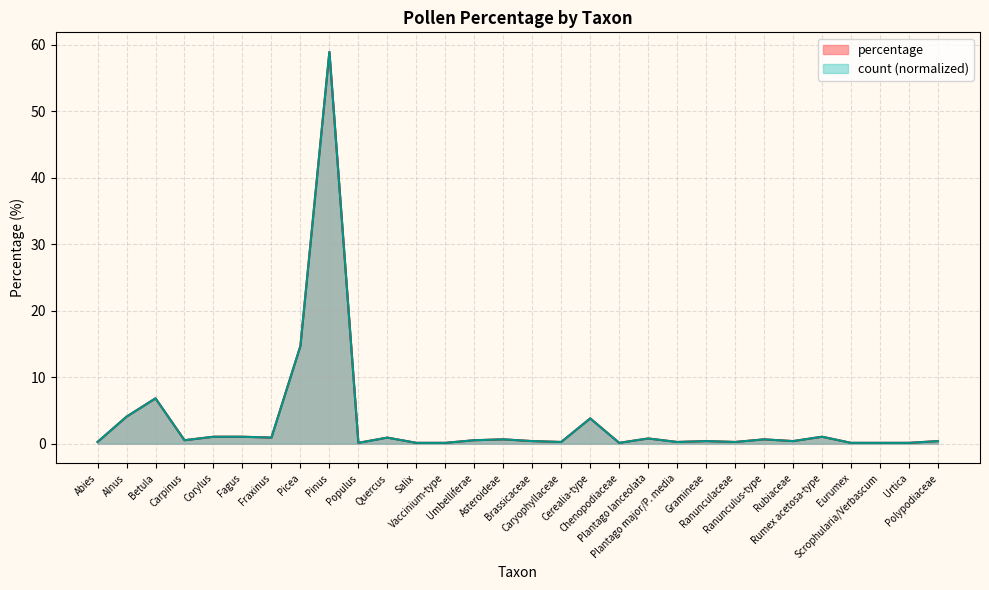

What position from the right is Chenopodiaceae?

12